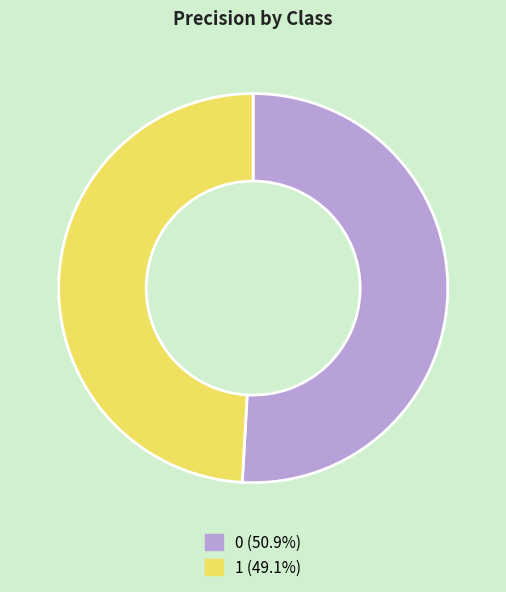

Do 1 and 0 together represent more than half of the pie?

Yes